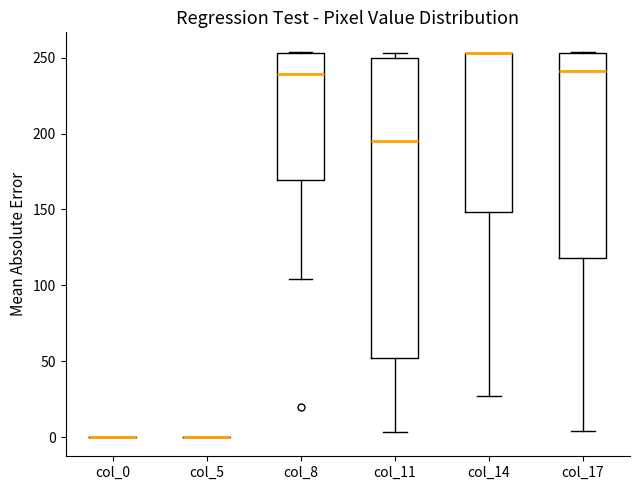

Reading left to right, read every box against the y-axis: the position of its median line, the range the box covers, and the ends of its whiskers. The values are not printed on the chart, so give them approximately, as read against the axis.

col_0: box collapsed to a line at 0, whiskers 0 to 0
col_5: box collapsed to a line at 0, whiskers 0 to 0
col_8: median 240, box 170 to 255, whiskers 105 to 255
col_11: median 195, box 50 to 250, whiskers 5 to 255
col_14: median 255 (drawn on the box's upper edge), box 150 to 255, whiskers 25 to 255
col_17: median 240, box 120 to 255, whiskers 5 to 255